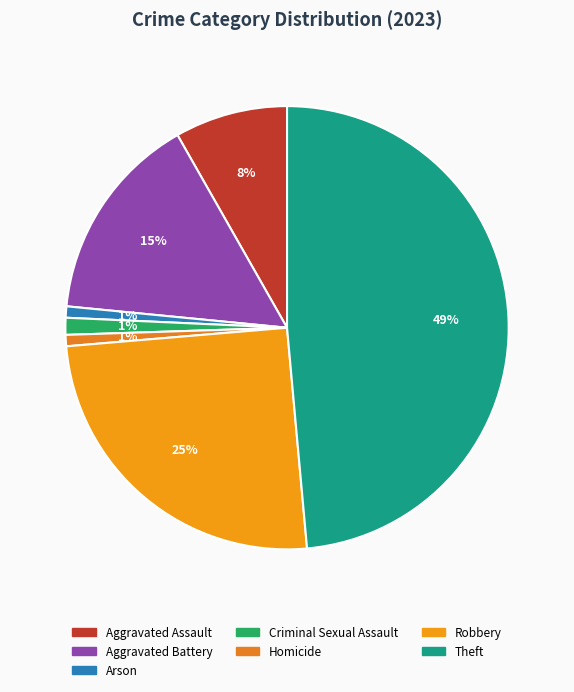

Which category has the smallest portion of the pie?

Arson